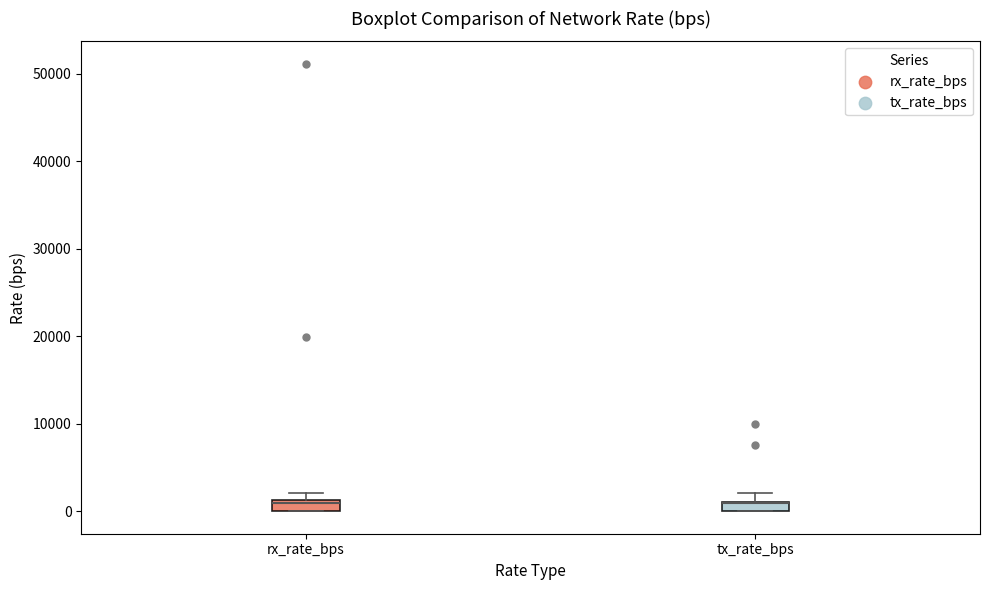

Where does the upper whisker of the box for tx_rate_bps end on the y-axis? The values are not printed on the chart, so give them approximately, as read against the axis.

2000